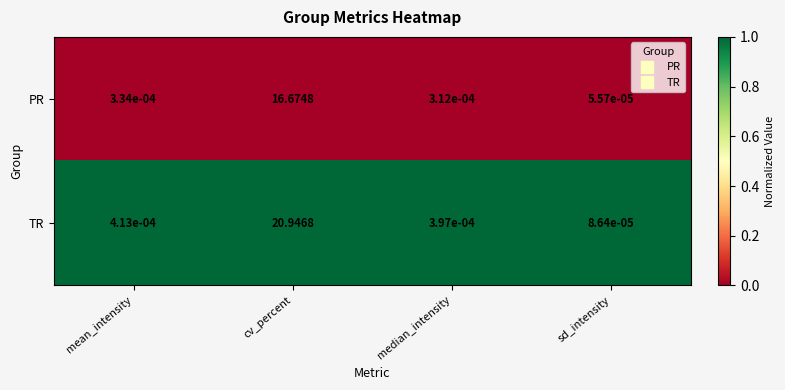

Which series has the largest range (max minus min)?

TR